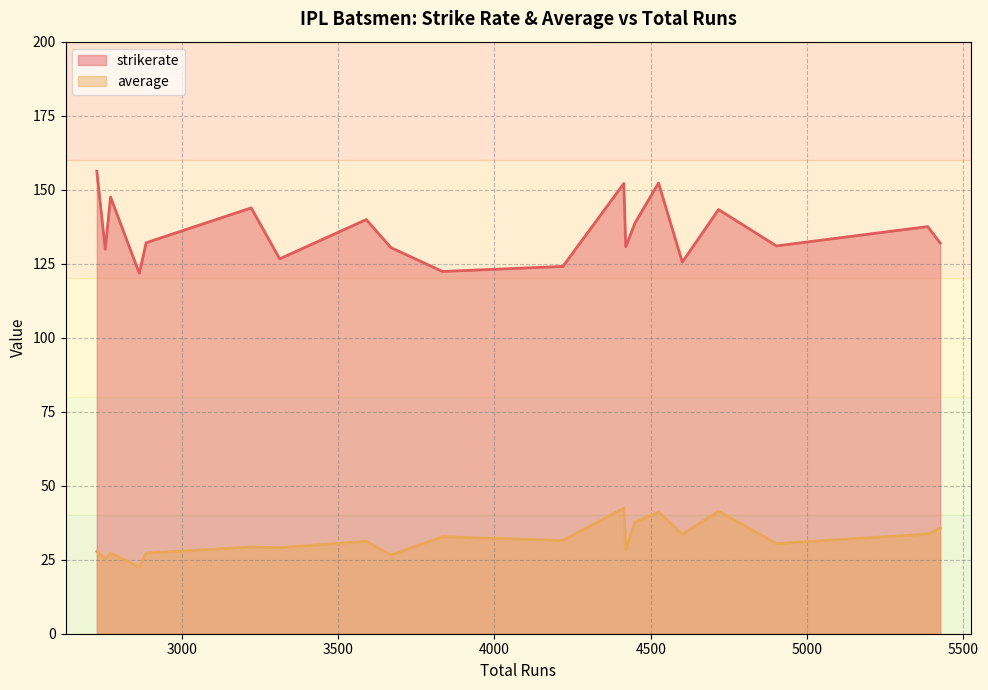

Which category has the lowest value in the average series?

2864